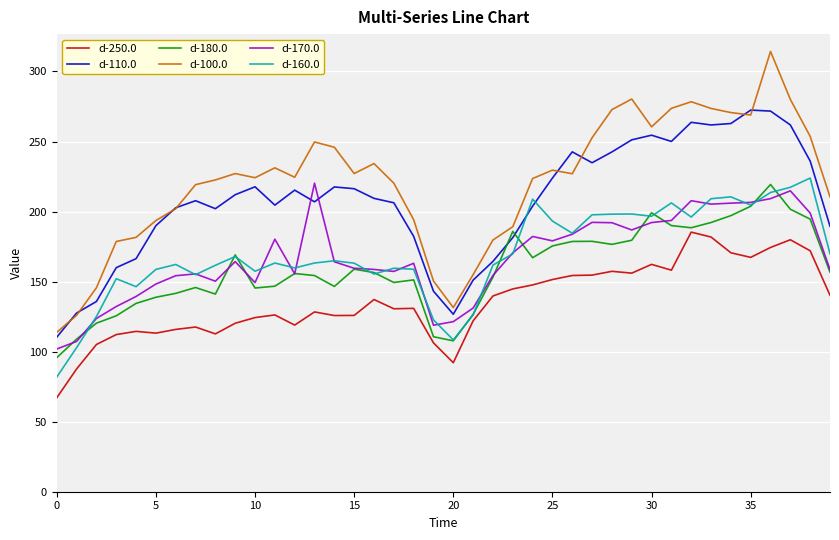

How many times do d-110.0 and d-180.0 cross each other?

2